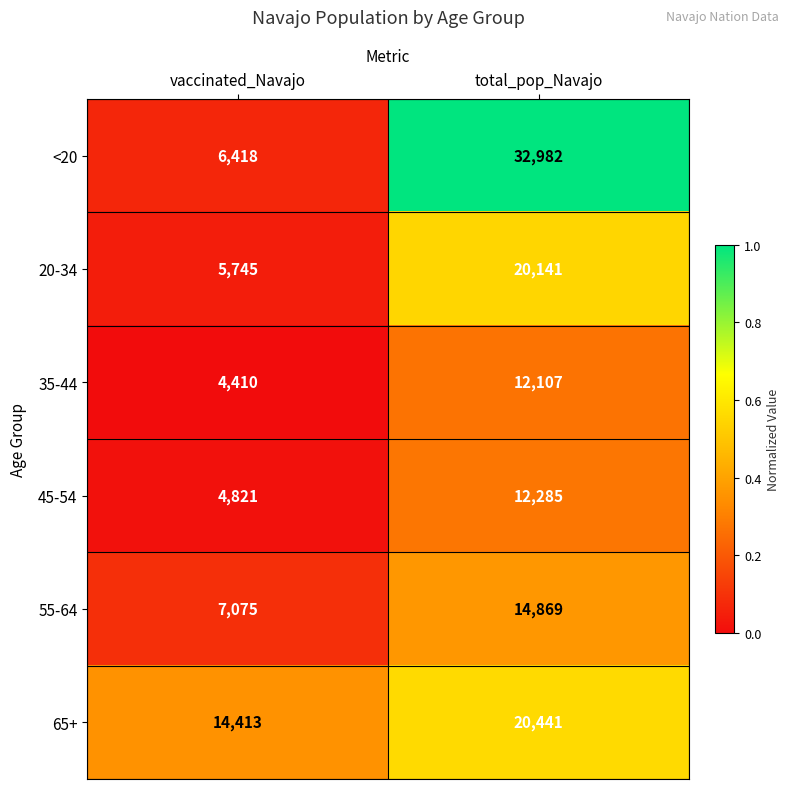

Between vaccinated_Navajo and total_pop_Navajo, which series saw the biggest shift?

<20